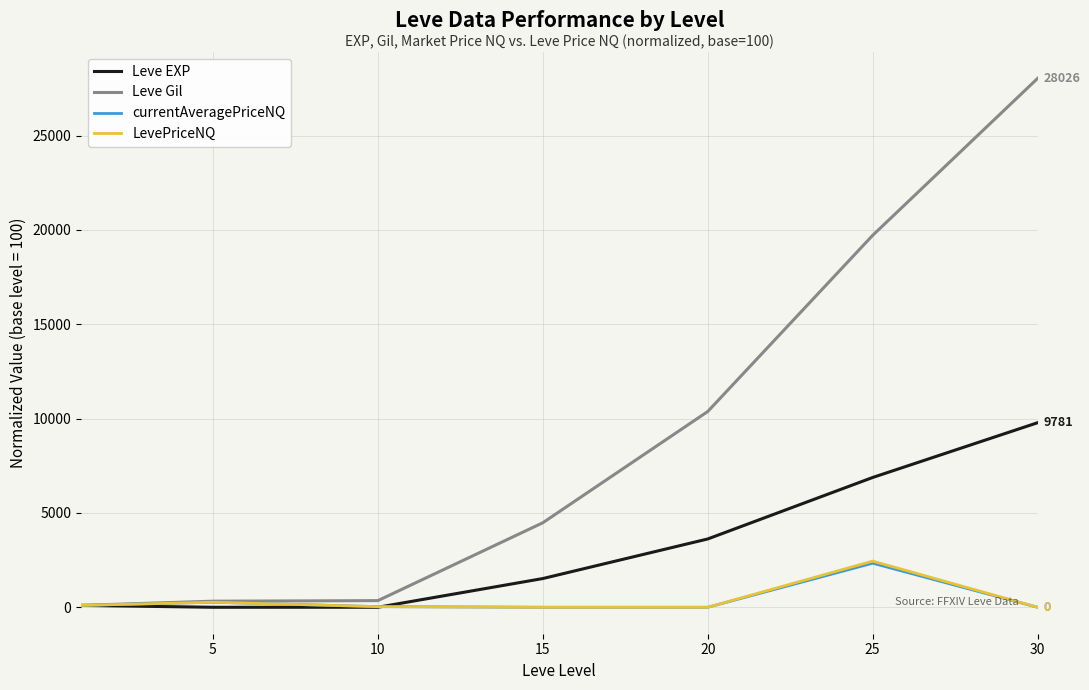

What is the maximum value shown in the chart?

28026.0